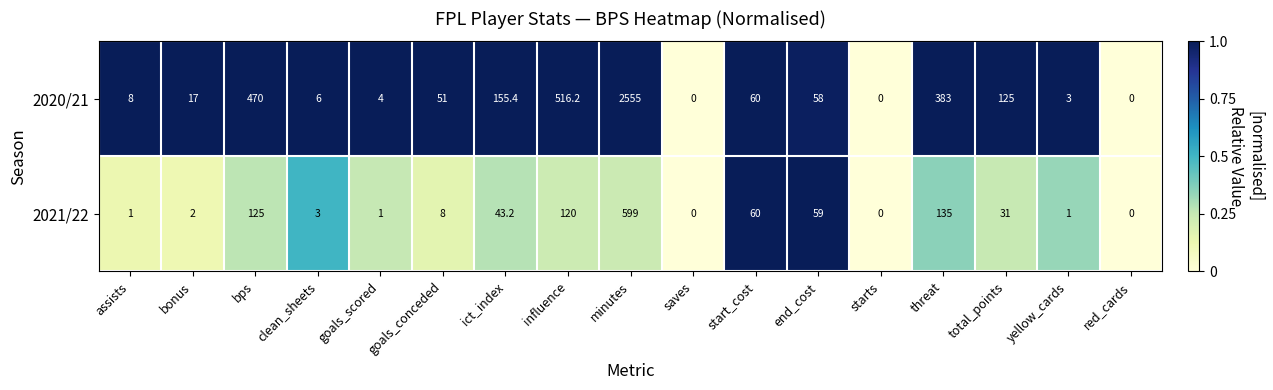

What is the maximum value for 2021/22?

599.0